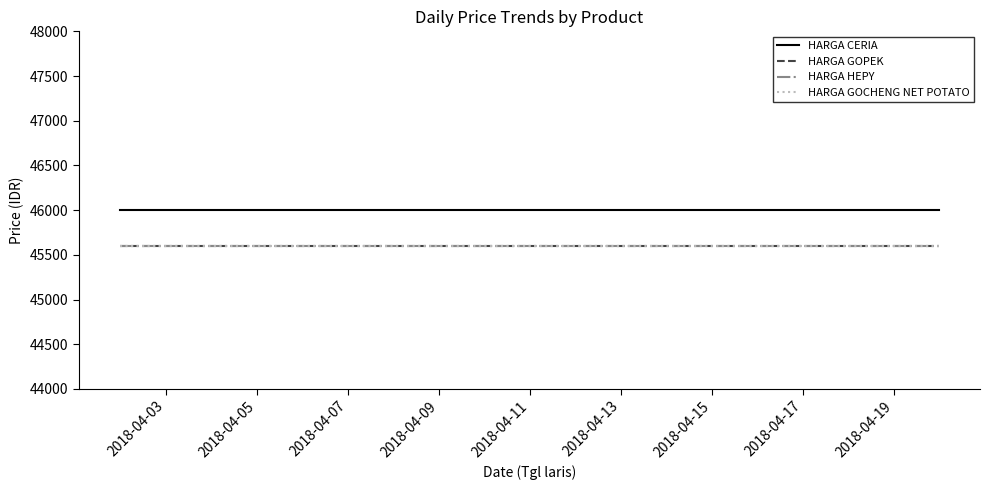

Does the chart have visible grid lines?

No